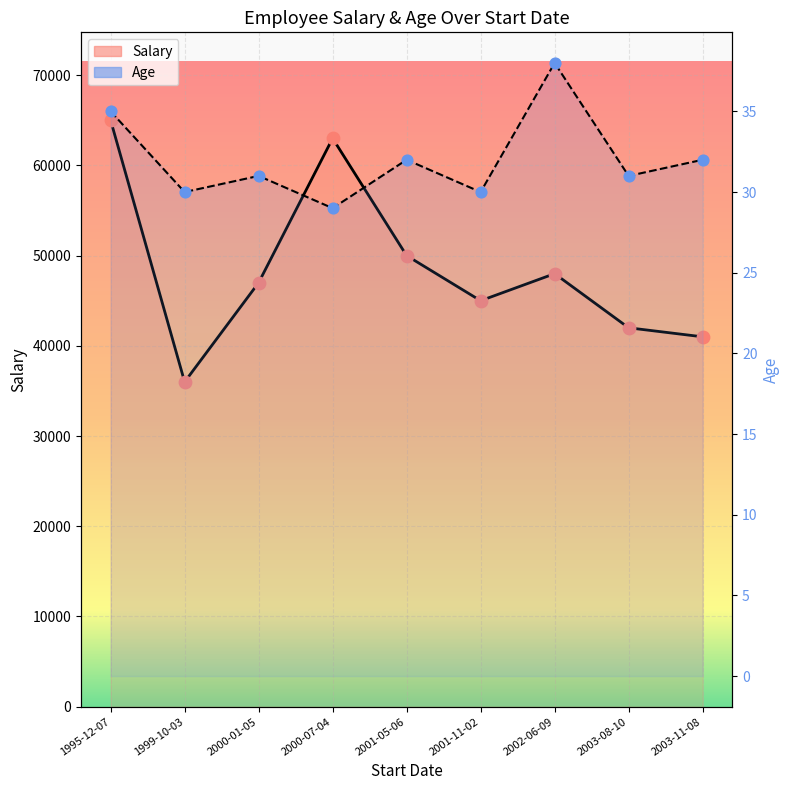

Which series reaches the minimum Y coordinate?

Age